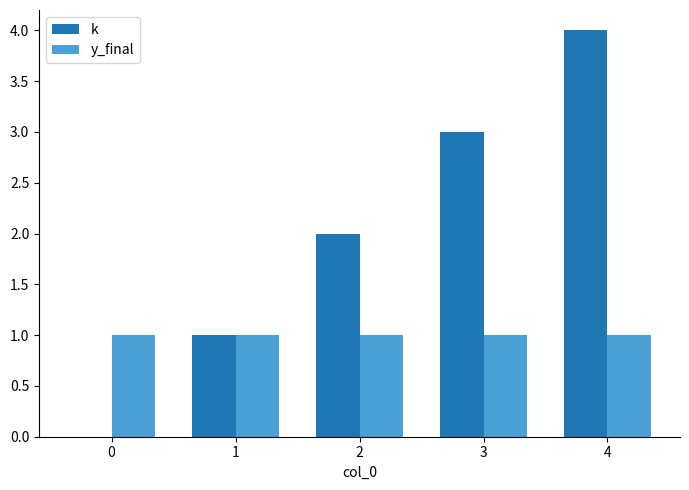

Which series changed the most between 0 and 3?

k